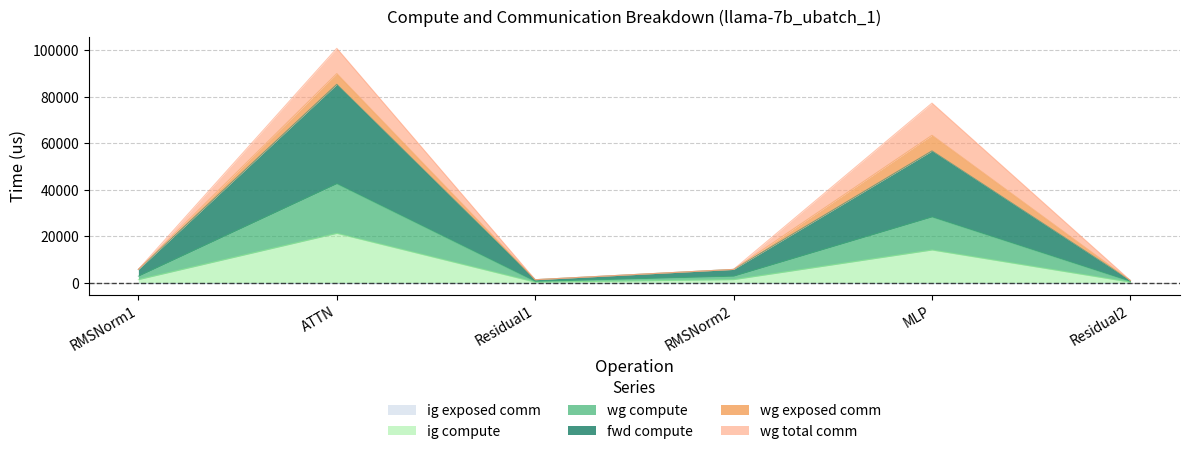

Does the chart display data point markers on the line(s)?

No